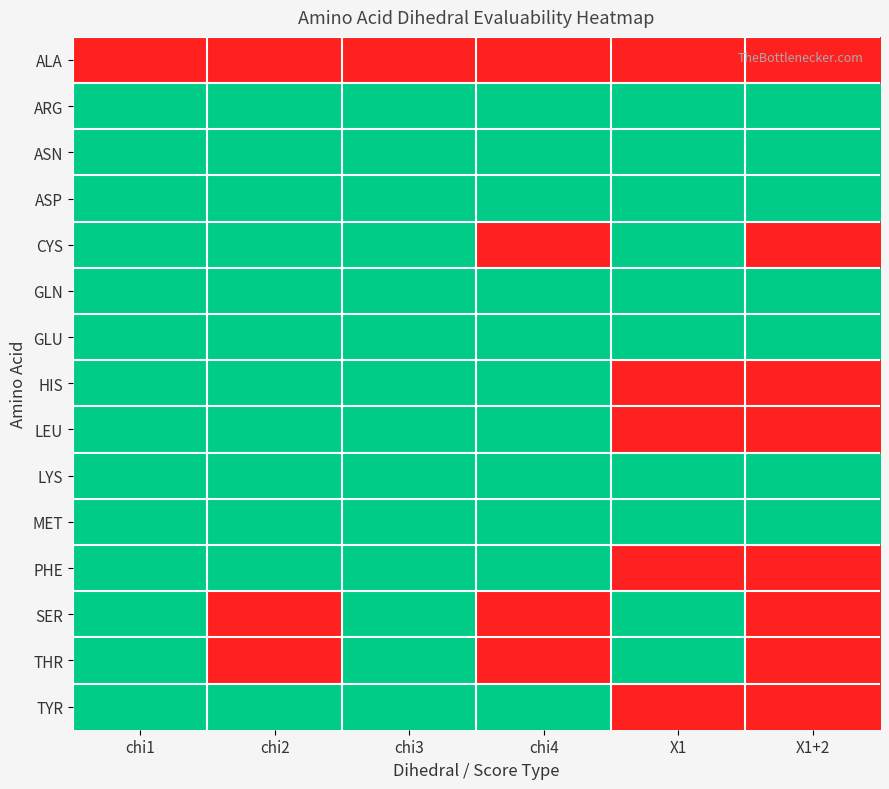

Rank the series by their maximum value, from lowest to highest.

ALA, ARG, ASN, ASP, CYS, GLN, GLU, HIS, LEU, LYS, MET, PHE, SER, THR, TYR